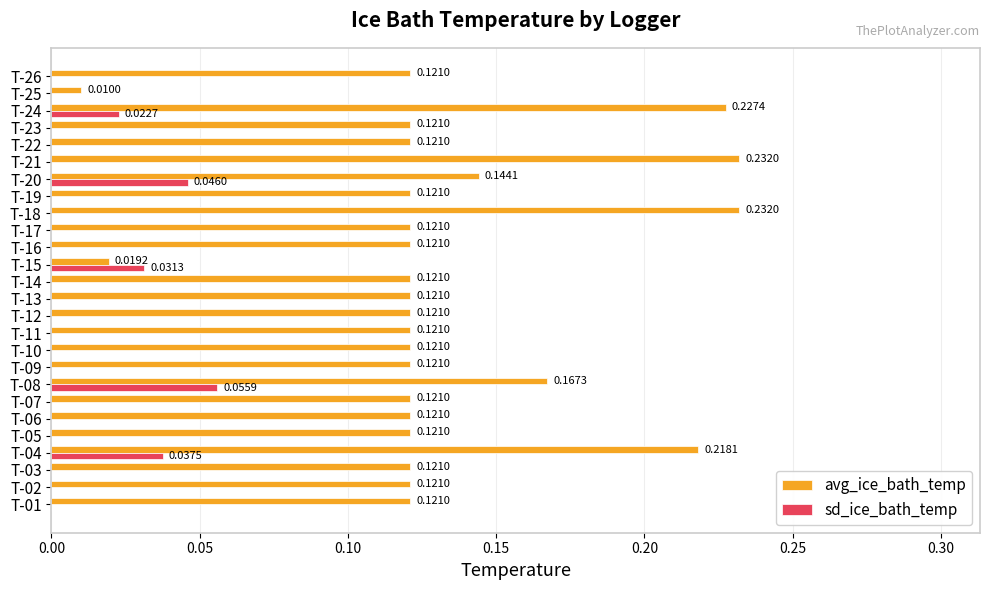

Which series has the largest total across all categories?

avg_ice_bath_temp